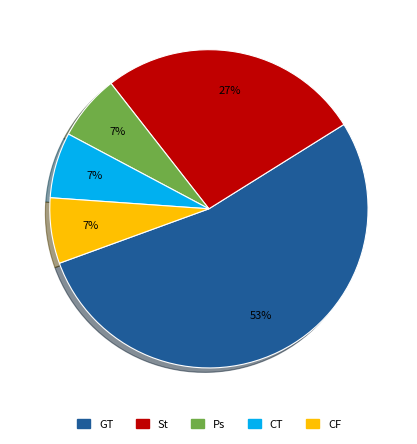

What is the majority slice?

GT